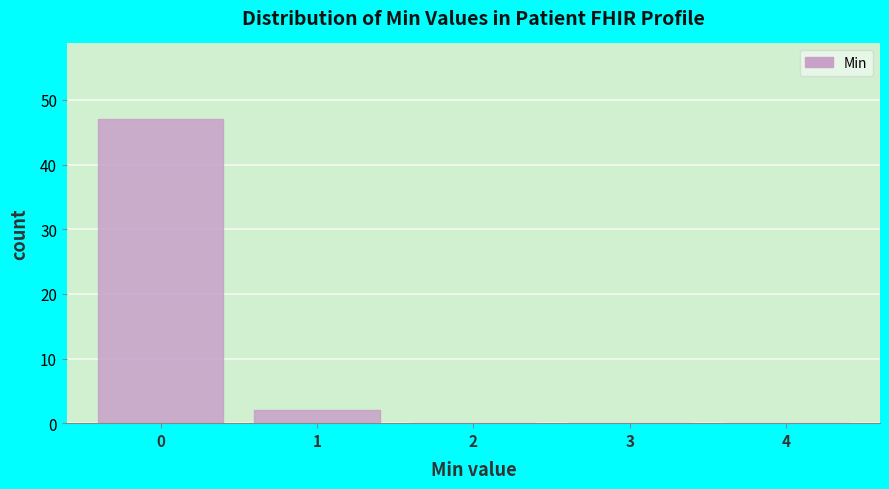

Reading left to right, transcribe this chart: for each bar, give the range it covers on the x-axis and its height. The values are not printed on the chart, so give them approximately, as read against the axis.

-0.5 to 0.5: 47
0.5 to 1.5: 2
1.5 to 2.5: 0
2.5 to 3.5: 0
3.5 to 4.5: 0